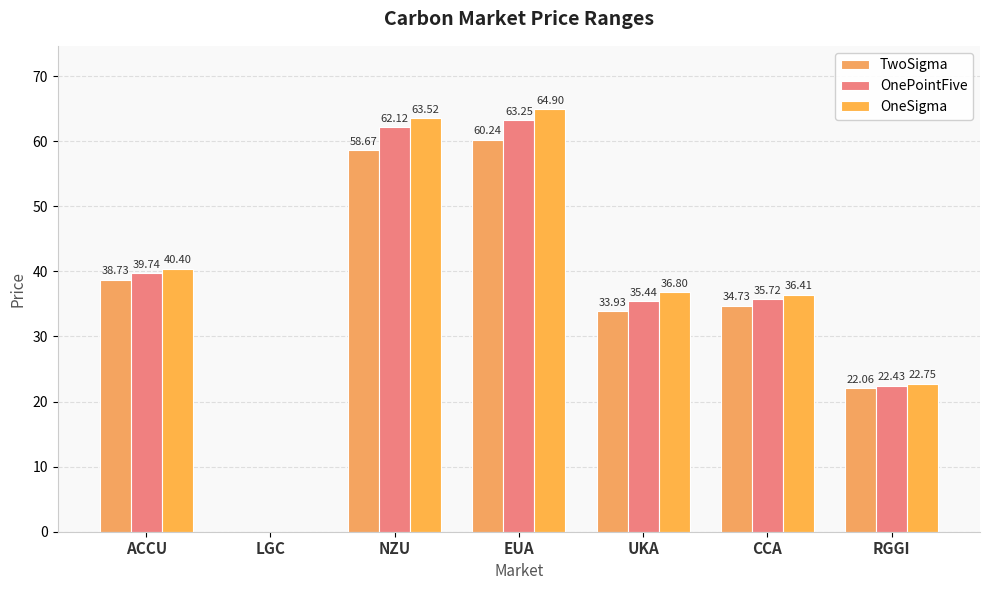

List the series in order of their overall mean, lowest first.

TwoSigma, OnePointFive, OneSigma